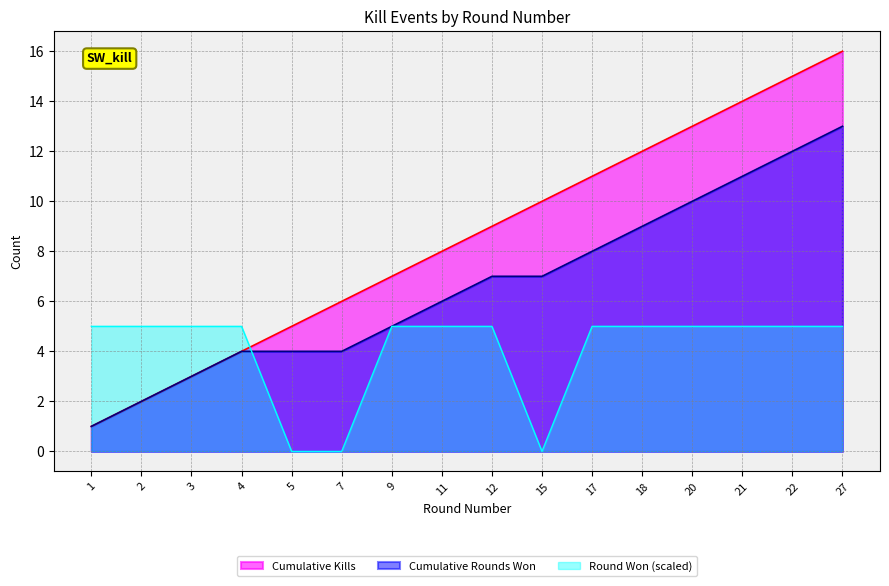

What is the sum of all Round Won Line values?

65